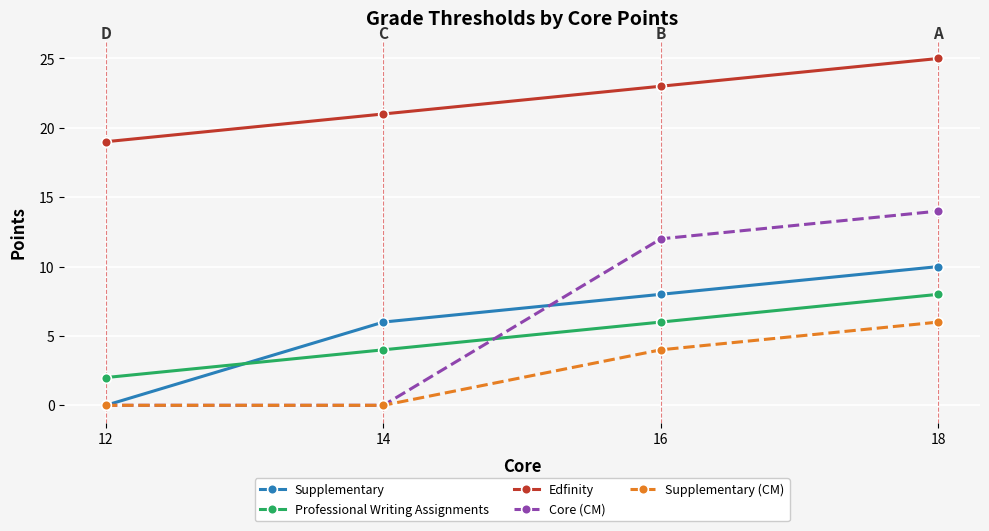

Reading left to right, what are all the values shown in this chart?

Supplementary: 12=0	14=6	16=8	18=10
Professional Writing Assignments: 12=2	14=4	16=6	18=8
Edfinity: 12=19	14=21	16=23	18=25
Core (CM): 12=0	14=0	16=12	18=14
Supplementary (CM): 12=0	14=0	16=4	18=6